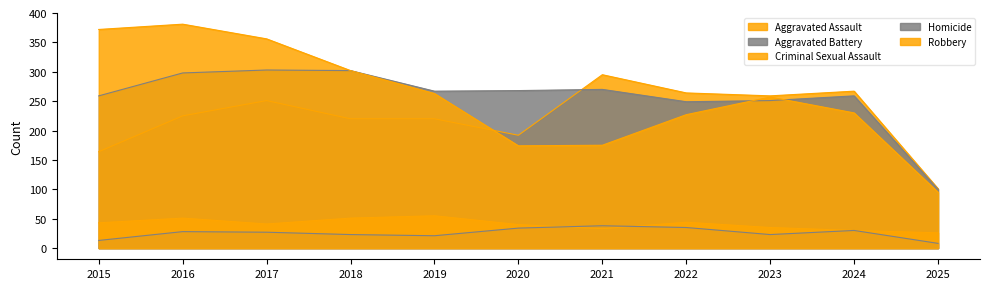

Rank the categories by Robbery value from lowest to highest.

2025, 2020, 2021, 2022, 2024, 2023, 2019, 2018, 2017, 2015, 2016